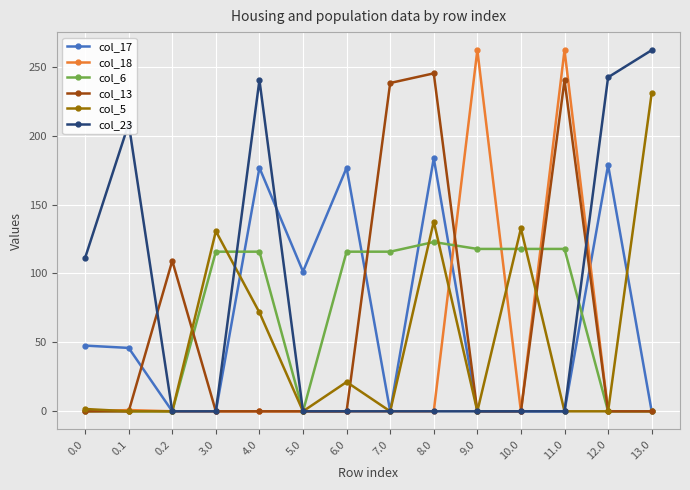

What is the highest value of the col_5 series?

230.8